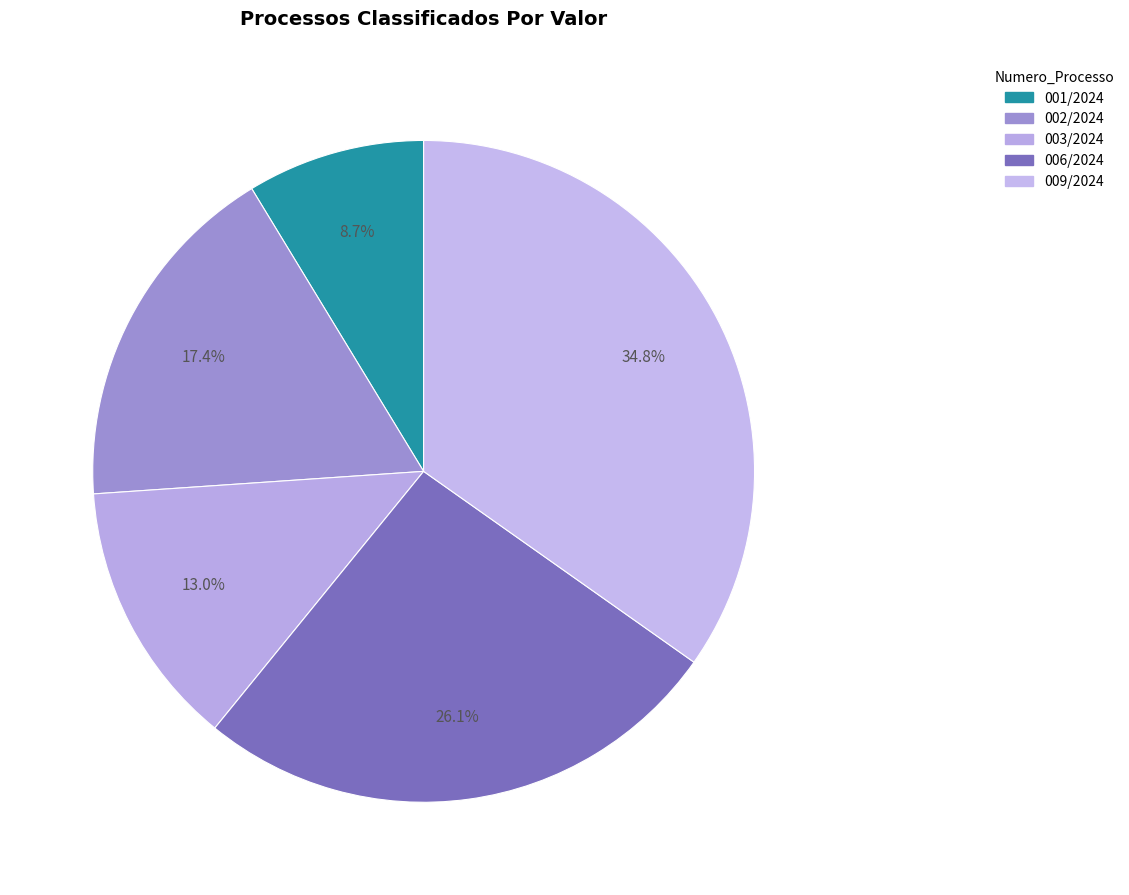

Does 001/2024 represent more than half of the total?

No